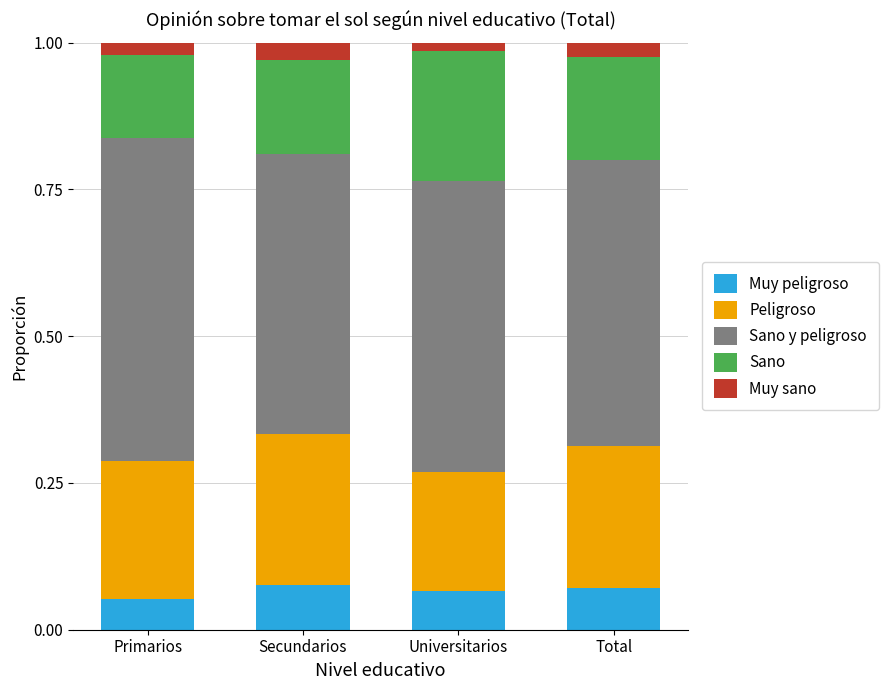

What is the total value across all series at Total?

1.0